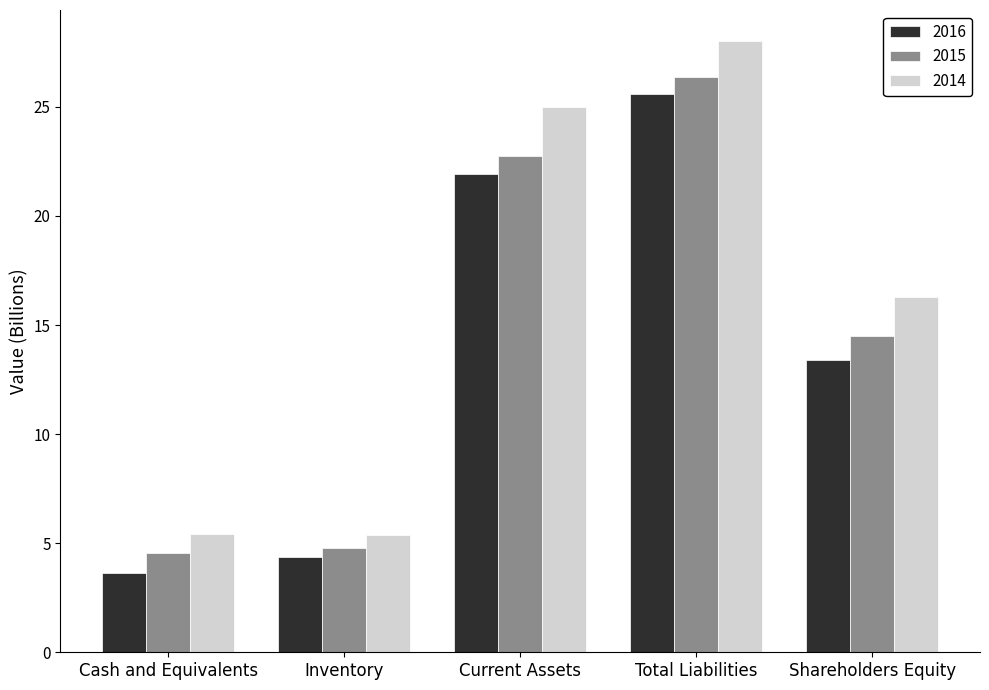

Is the value of 2015 at Inventory greater than the value of 2014 at Current Assets?

No